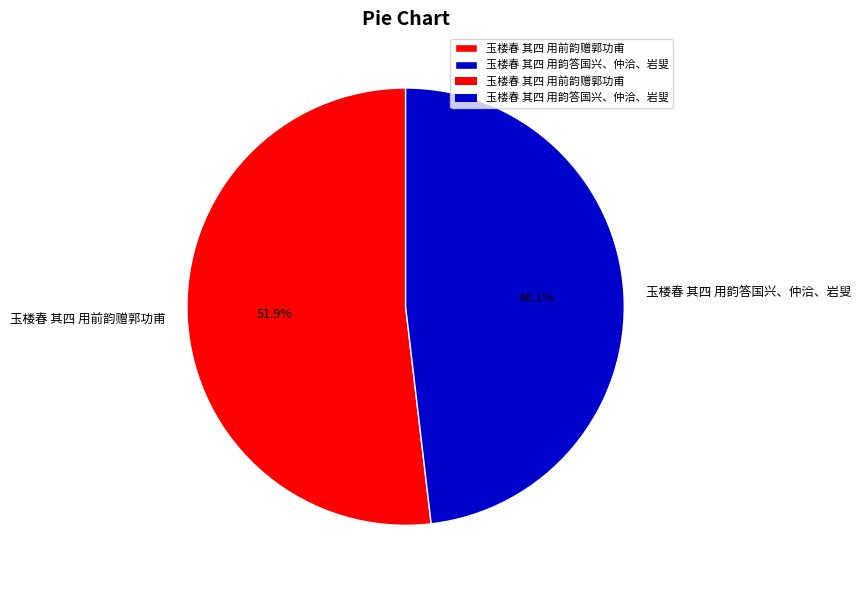

What percentage is the 玉楼春 其四 用前韵赠郭功甫 slice, to the nearest percent?

52%